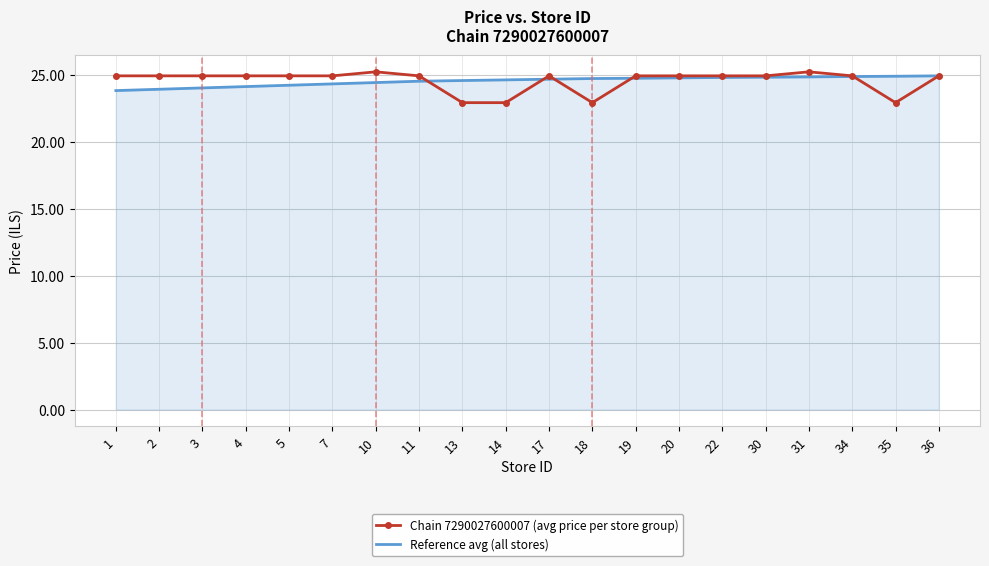

Which series has the widest spread of values?

Chain 7290027600007 (avg price per store group)